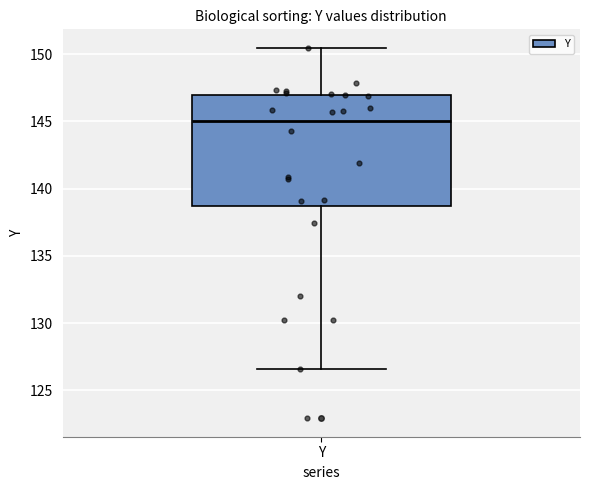

Transcribe this box plot: give where the median line is, the range the box spans, and where the two whiskers end, as read against the y-axis. The values are not printed on the chart, so give them approximately, as read against the axis.

median 145.0, box 138.5 to 147.0, whiskers 126.5 to 150.5